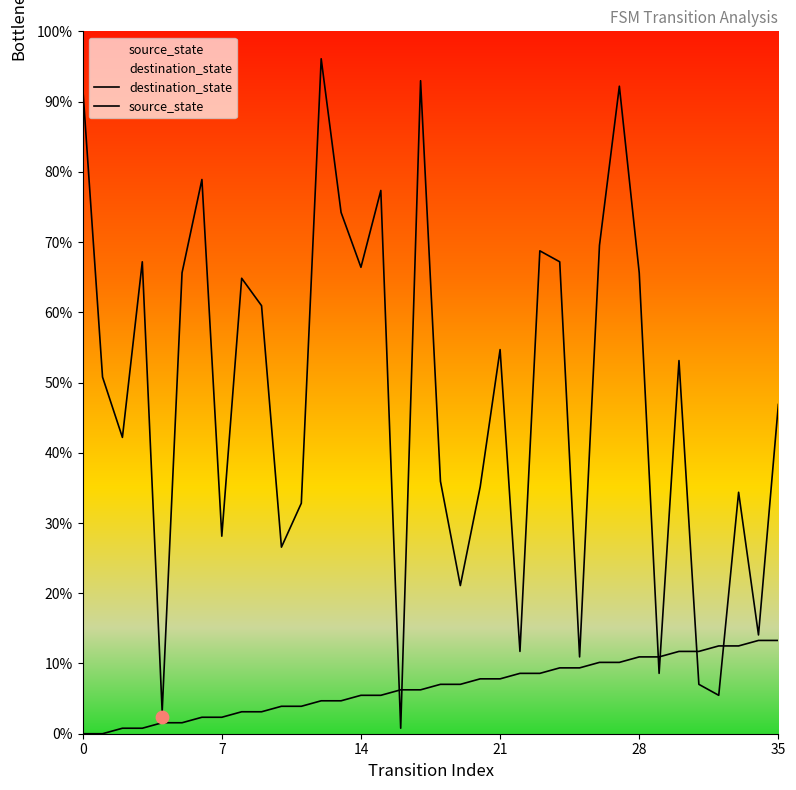

At which category is the sum across all series the highest?

27